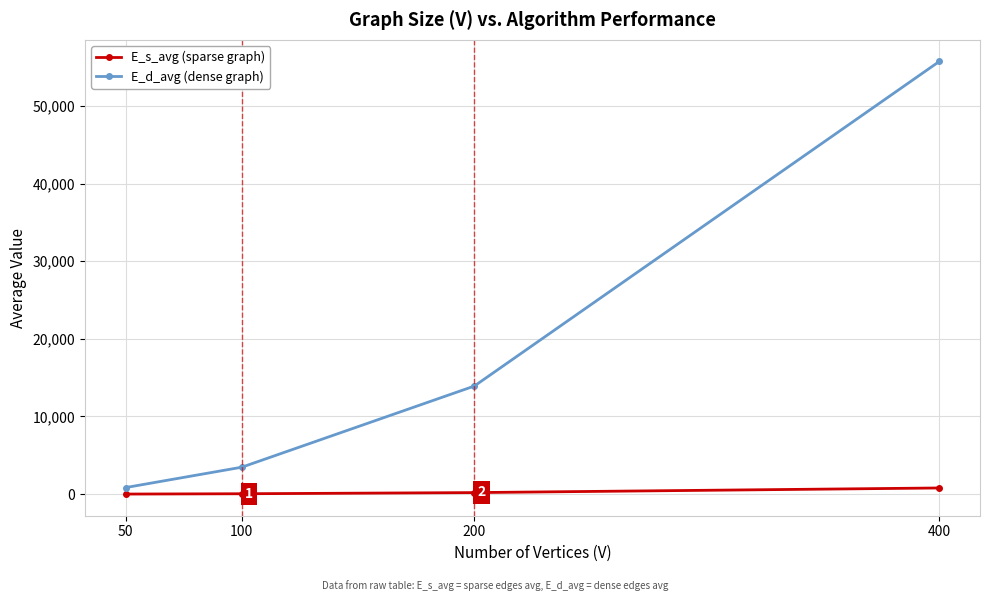

Which series has the widest spread of values?

E_d_avg (dense graph)